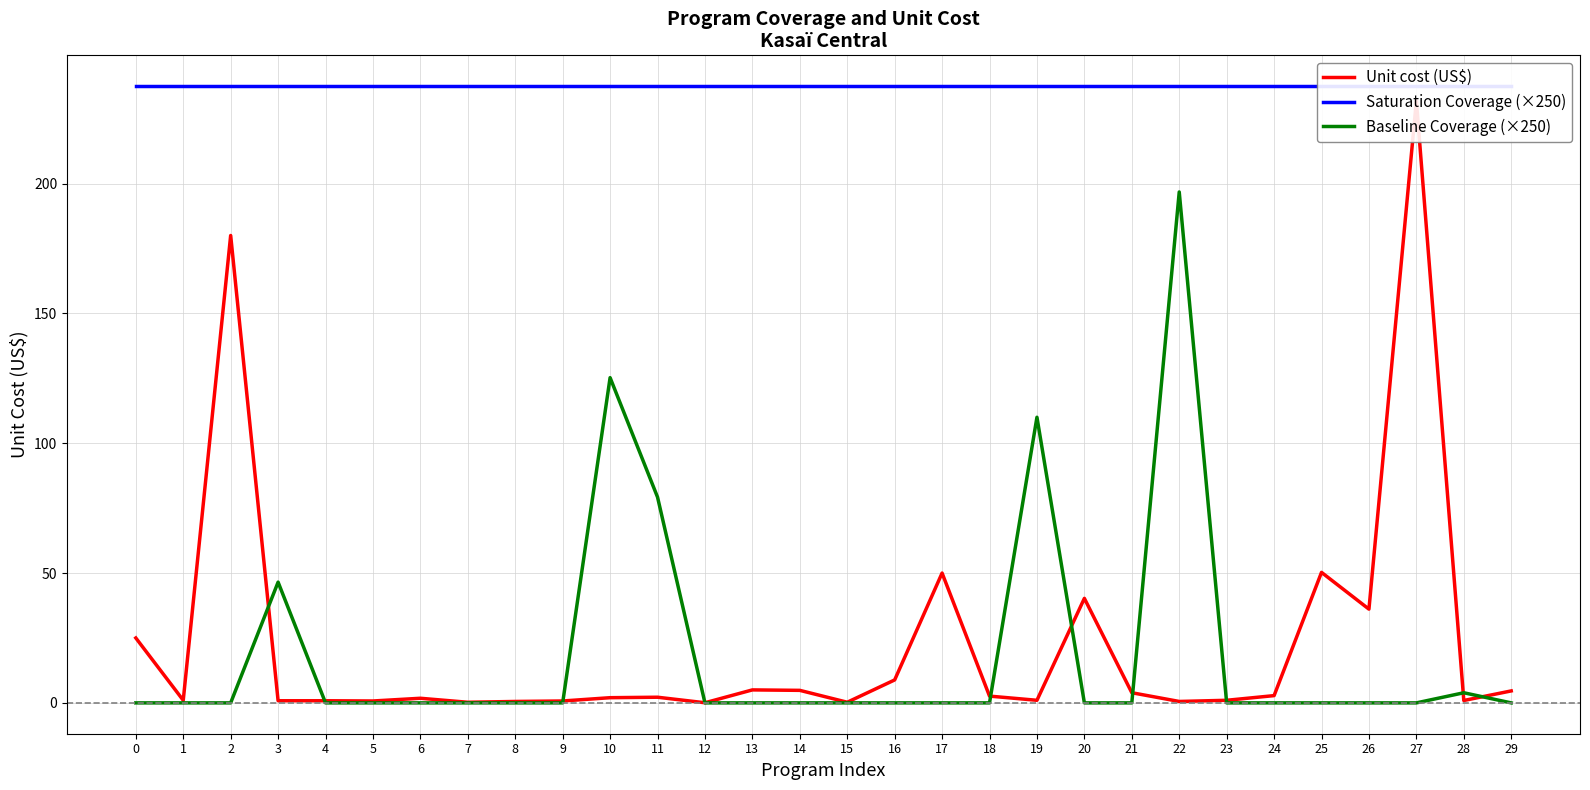

Reading right to left, extract all data points from this chart.

Unit cost (US$): 4.6	0.9	231.8	36.1	50.3	2.8	1.0	0.6	3.9	40.2	1.0	2.6	50.0	8.8	0.2	4.8	5.0	0.1	2.2	2.0	0.7	0.6	0.2	1.8	0.7	0.8	0.8	180.0	1.0	25.0
Saturation Coverage (×250): 237.5	237.5	237.5	237.5	237.5	237.5	237.5	237.5	237.5	237.5	237.5	237.5	237.5	237.5	237.5	237.5	237.5	237.5	237.5	237.5	237.5	237.5	237.5	237.5	237.5	237.5	237.5	237.5	237.5	237.5
Baseline Coverage (×250): 0.0	3.9	0.0	0.0	0.0	0.0	0.0	196.8	0.0	0.0	110.0	0.0	0.0	0.0	0.0	0.0	0.0	0.0	79.2	125.2	0.0	0.0	0.0	0.0	0.0	0.0	46.5	0.0	0.0	0.0